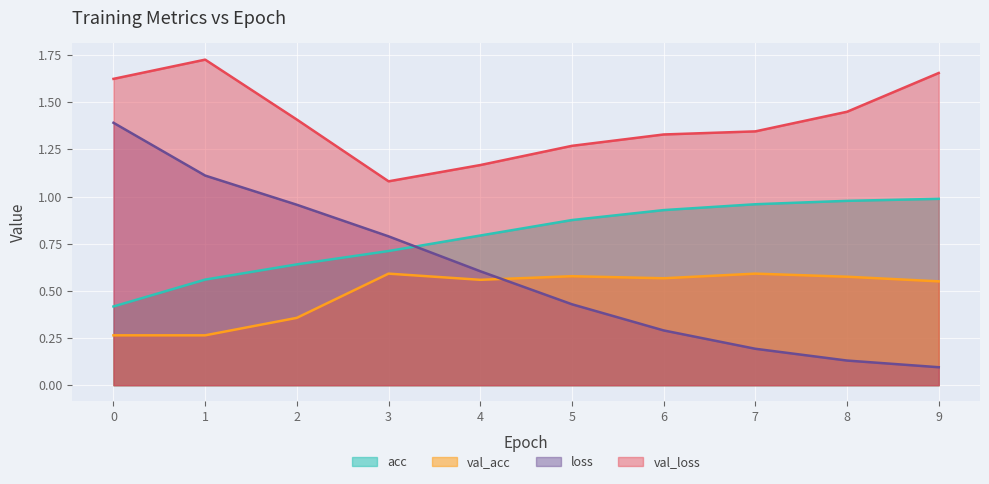

Reading right to left, what are all the values shown in this chart?

acc: 9=1.0	8=1.0	7=1.0	6=0.9	5=0.9	4=0.8	3=0.7	2=0.6	1=0.6	0=0.4
val_acc: 9=0.6	8=0.6	7=0.6	6=0.6	5=0.6	4=0.6	3=0.6	2=0.4	1=0.3	0=0.3
loss: 9=0.1	8=0.1	7=0.2	6=0.3	5=0.4	4=0.6	3=0.8	2=1.0	1=1.1	0=1.4
val_loss: 9=1.7	8=1.4	7=1.3	6=1.3	5=1.3	4=1.2	3=1.1	2=1.4	1=1.7	0=1.6